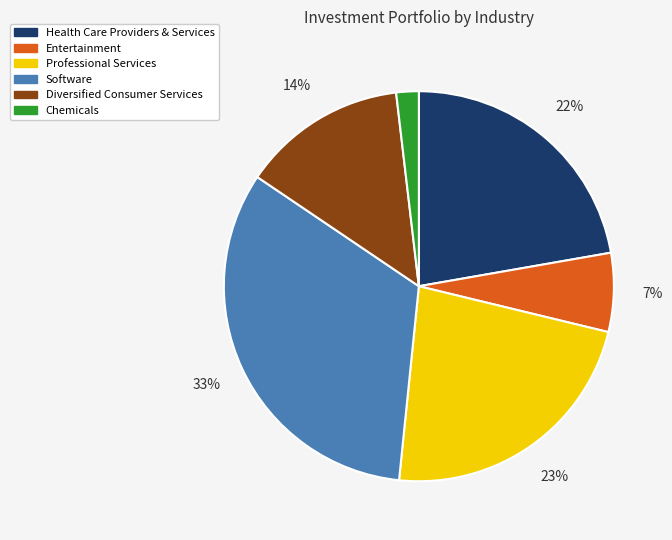

Count the number of slices in the pie.

6